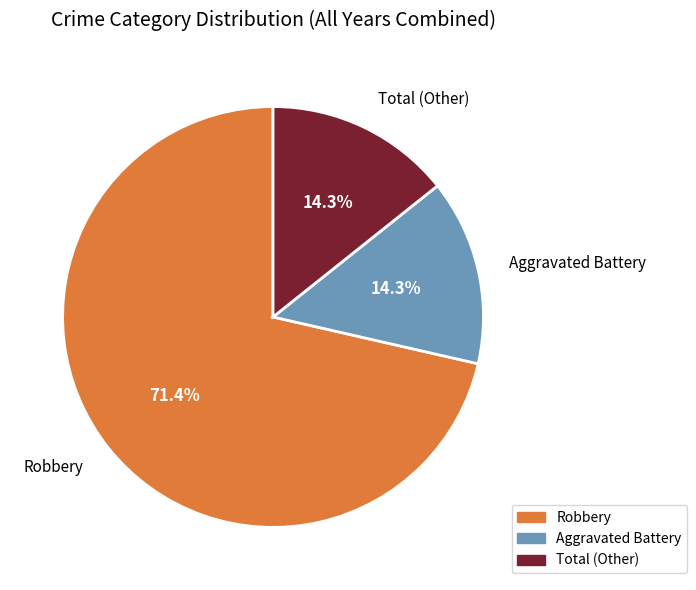

What is the ratio of the value at Aggravated Battery to the value at Total (Other)?

1.0